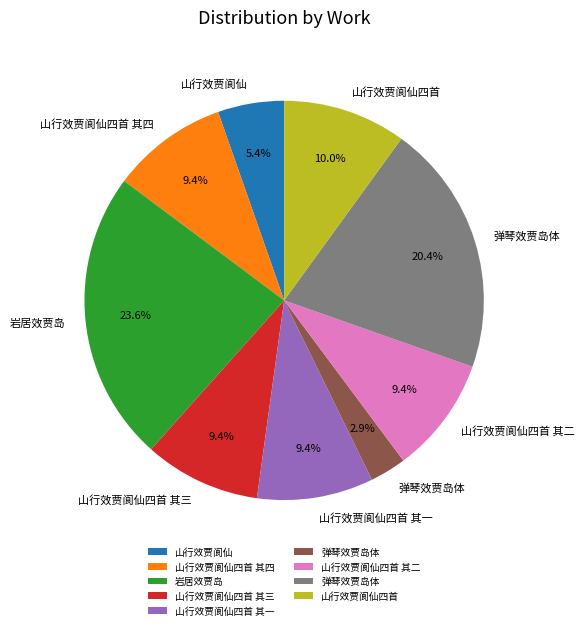

Is there a majority slice in this chart?

No